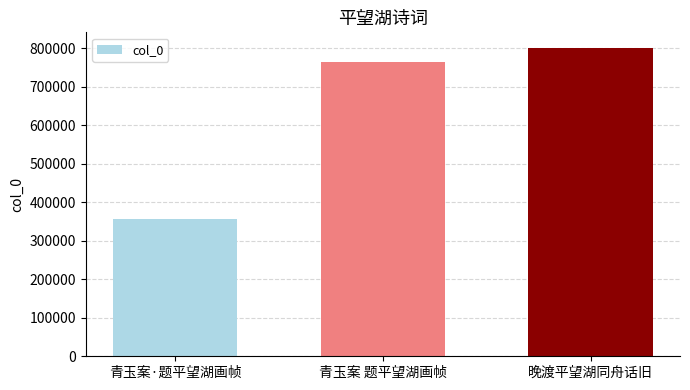

Rank the categories by value from highest to lowest.

晚渡平望湖同舟话旧, 青玉案 题平望湖画帧, 青玉案·题平望湖画帧